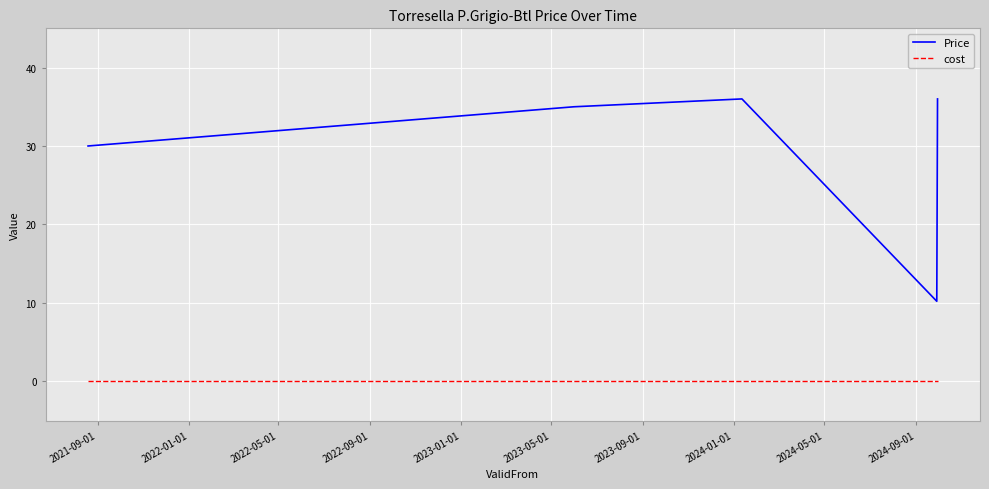

What is the difference between the second highest and second lowest values in the Price series?

6.0